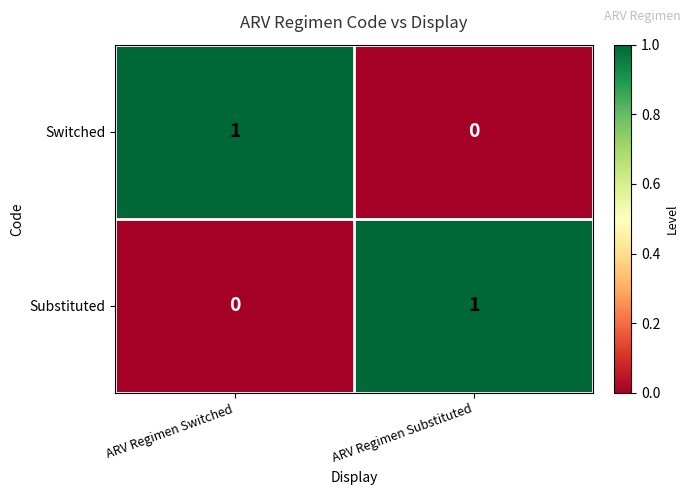

Reading left to right, what are all the values shown in this chart?

Switched: 1	0
Substituted: 0	1